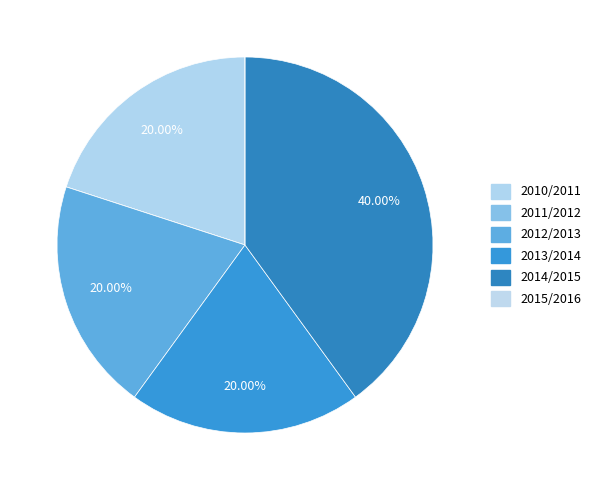

Count the number of slices in the pie.

6